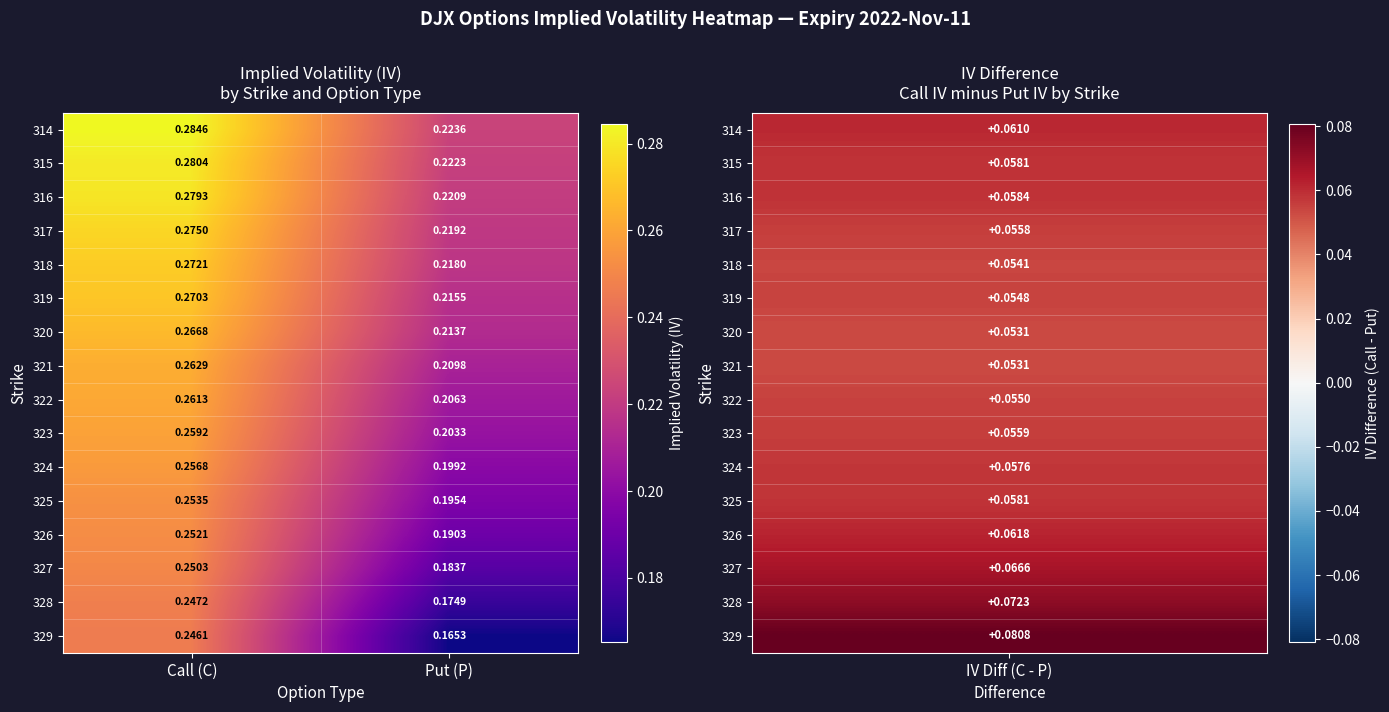

Which series changed the most between Call (C) and Put (P)?

329